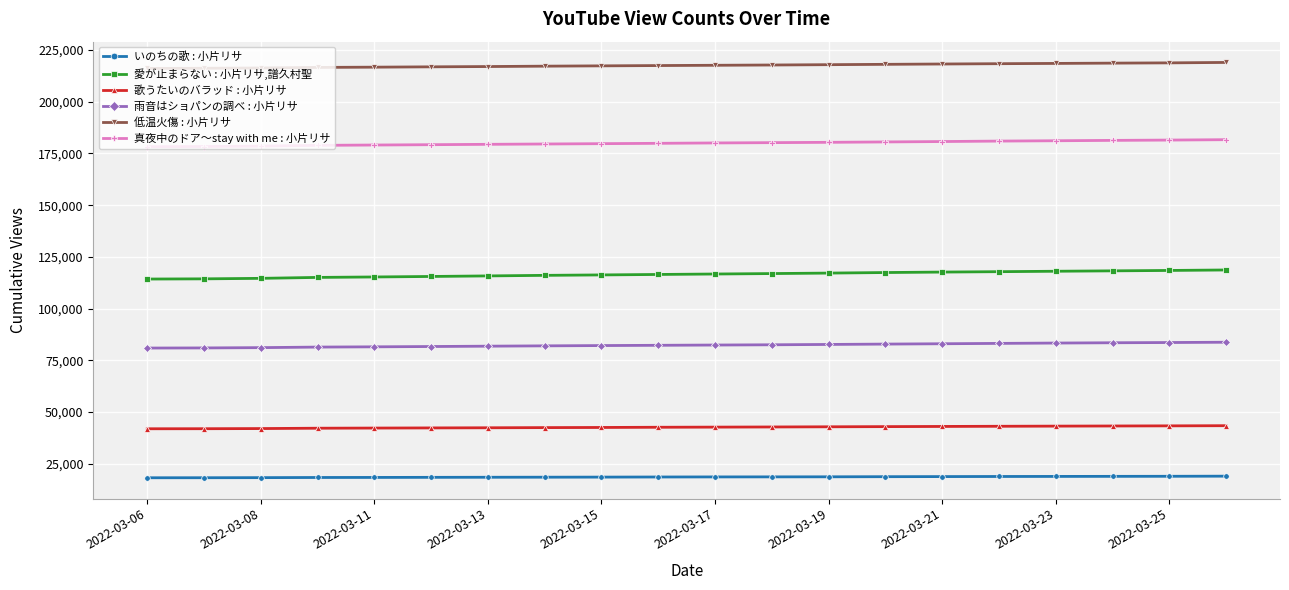

What is the sum of all 雨音はショパンの調べ : 小片リサ values?

1645668